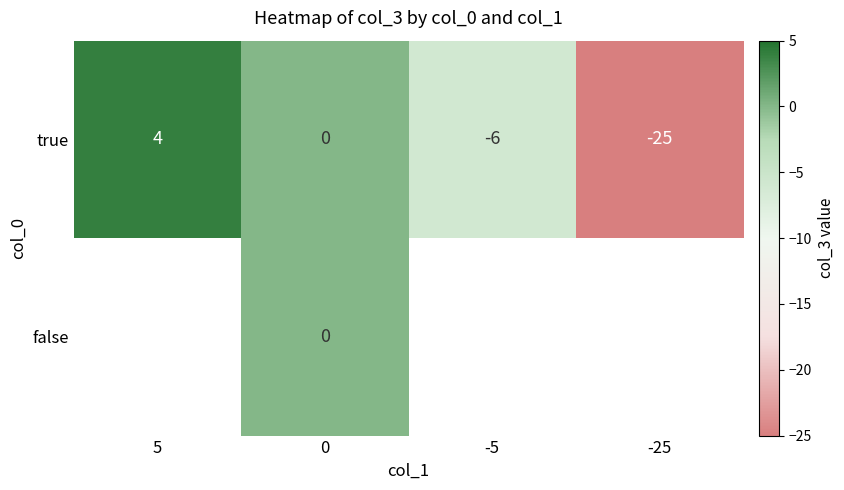

Count the true values in the range -6 to 4.

3